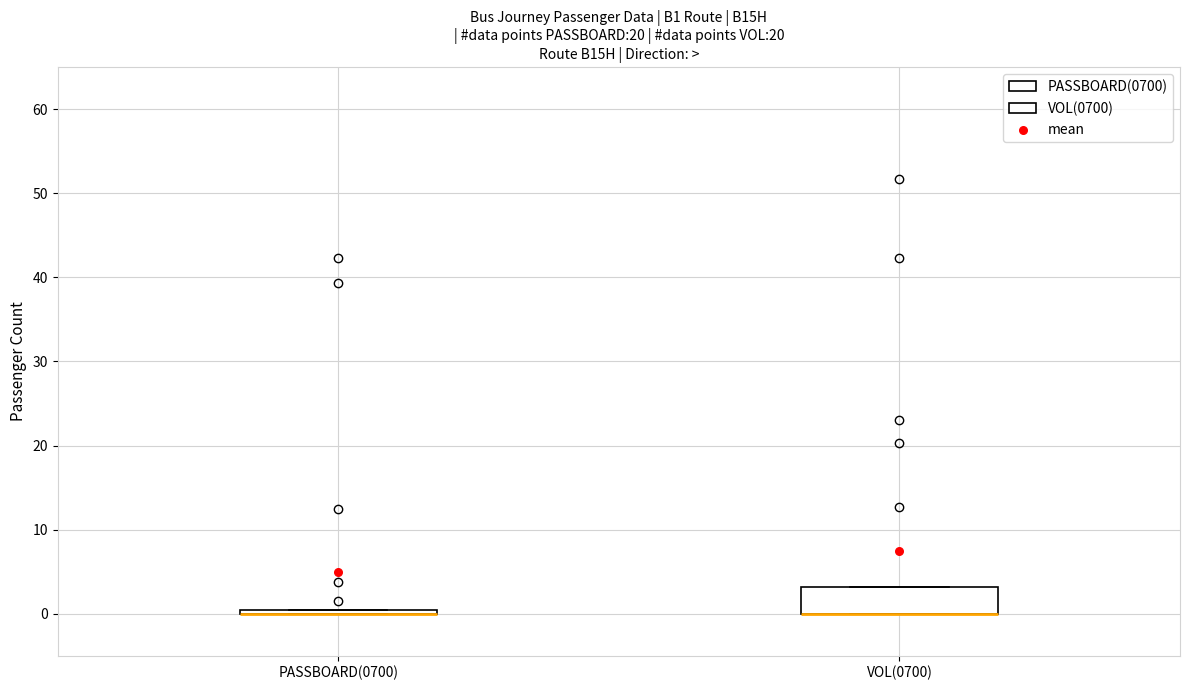

Reading left to right, read every box against the y-axis: the position of its median line, the range the box covers, and the ends of its whiskers. The values are not printed on the chart, so give them approximately, as read against the axis.

PASSBOARD(0700): box collapsed to a line at 0, whiskers 0 to 0
VOL(0700): median 0 (drawn on the box's lower edge), box 0 to 3, whiskers 0 to 3